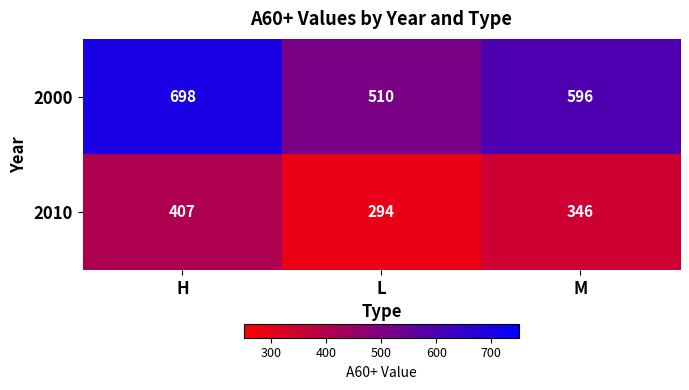

At which label does 2000 first exceed 596?

H